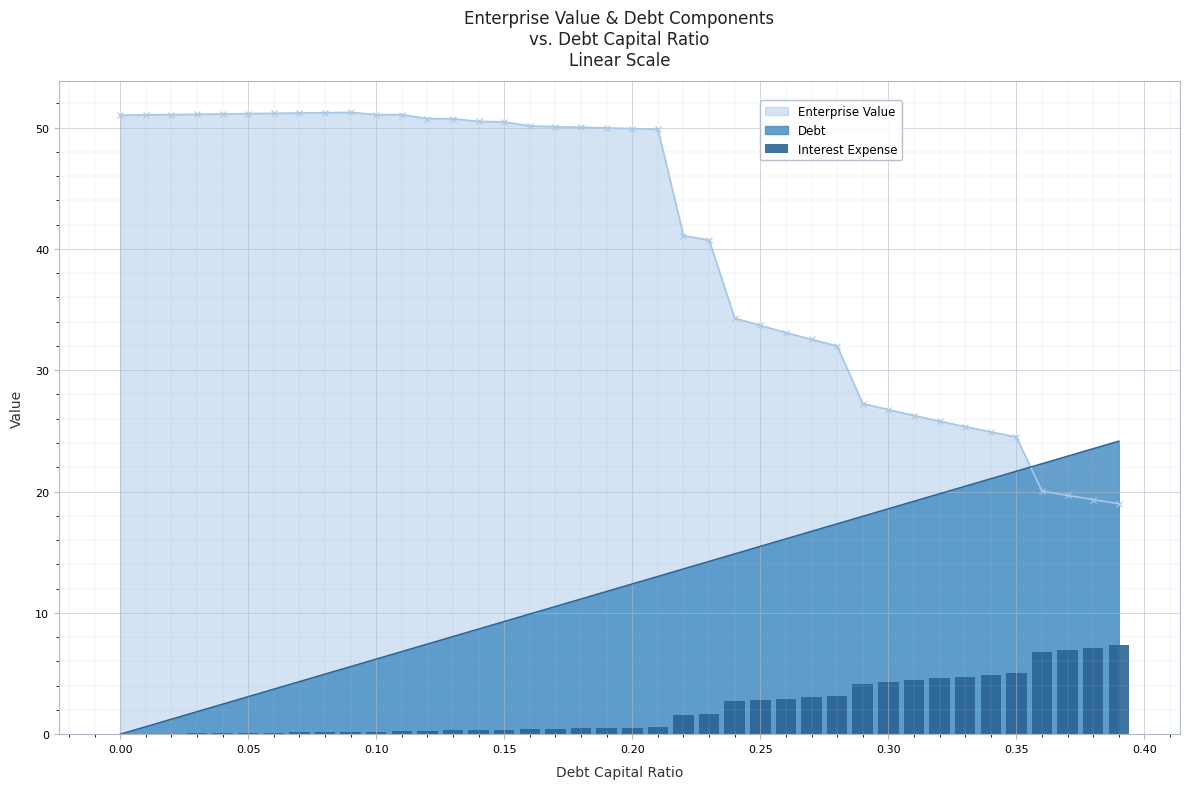

How many data points does each series have?

40